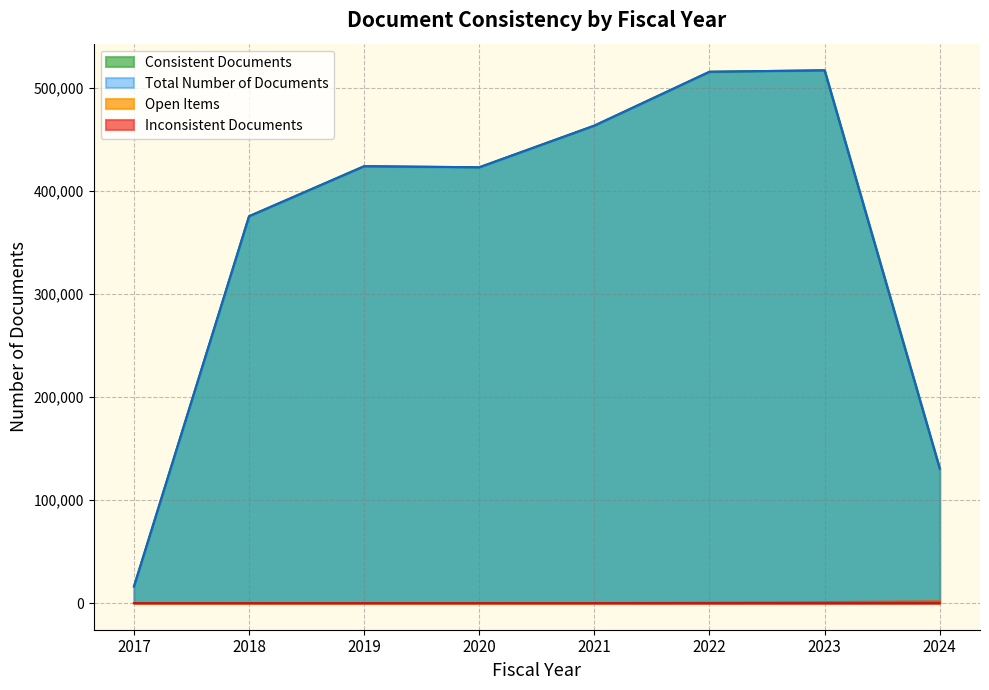

Is it true that Open Items equals 19 at 2020?

False